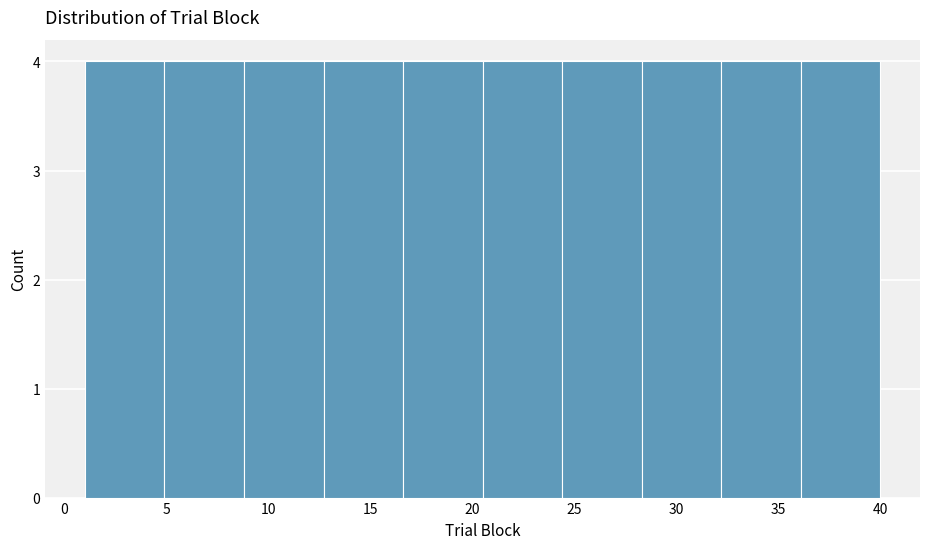

Reading left to right, list every bar in this chart as the range it spans on the x-axis followed by its height. Neither the bar edges nor the heights are printed on the chart, so give them approximately, as read against the axes.

1.0 to 4.9: 4
4.9 to 8.8: 4
8.8 to 12.7: 4
12.7 to 16.6: 4
16.6 to 20.5: 4
20.5 to 24.4: 4
24.4 to 28.3: 4
28.3 to 32.2: 4
32.2 to 36.1: 4
36.1 to 40.0: 4